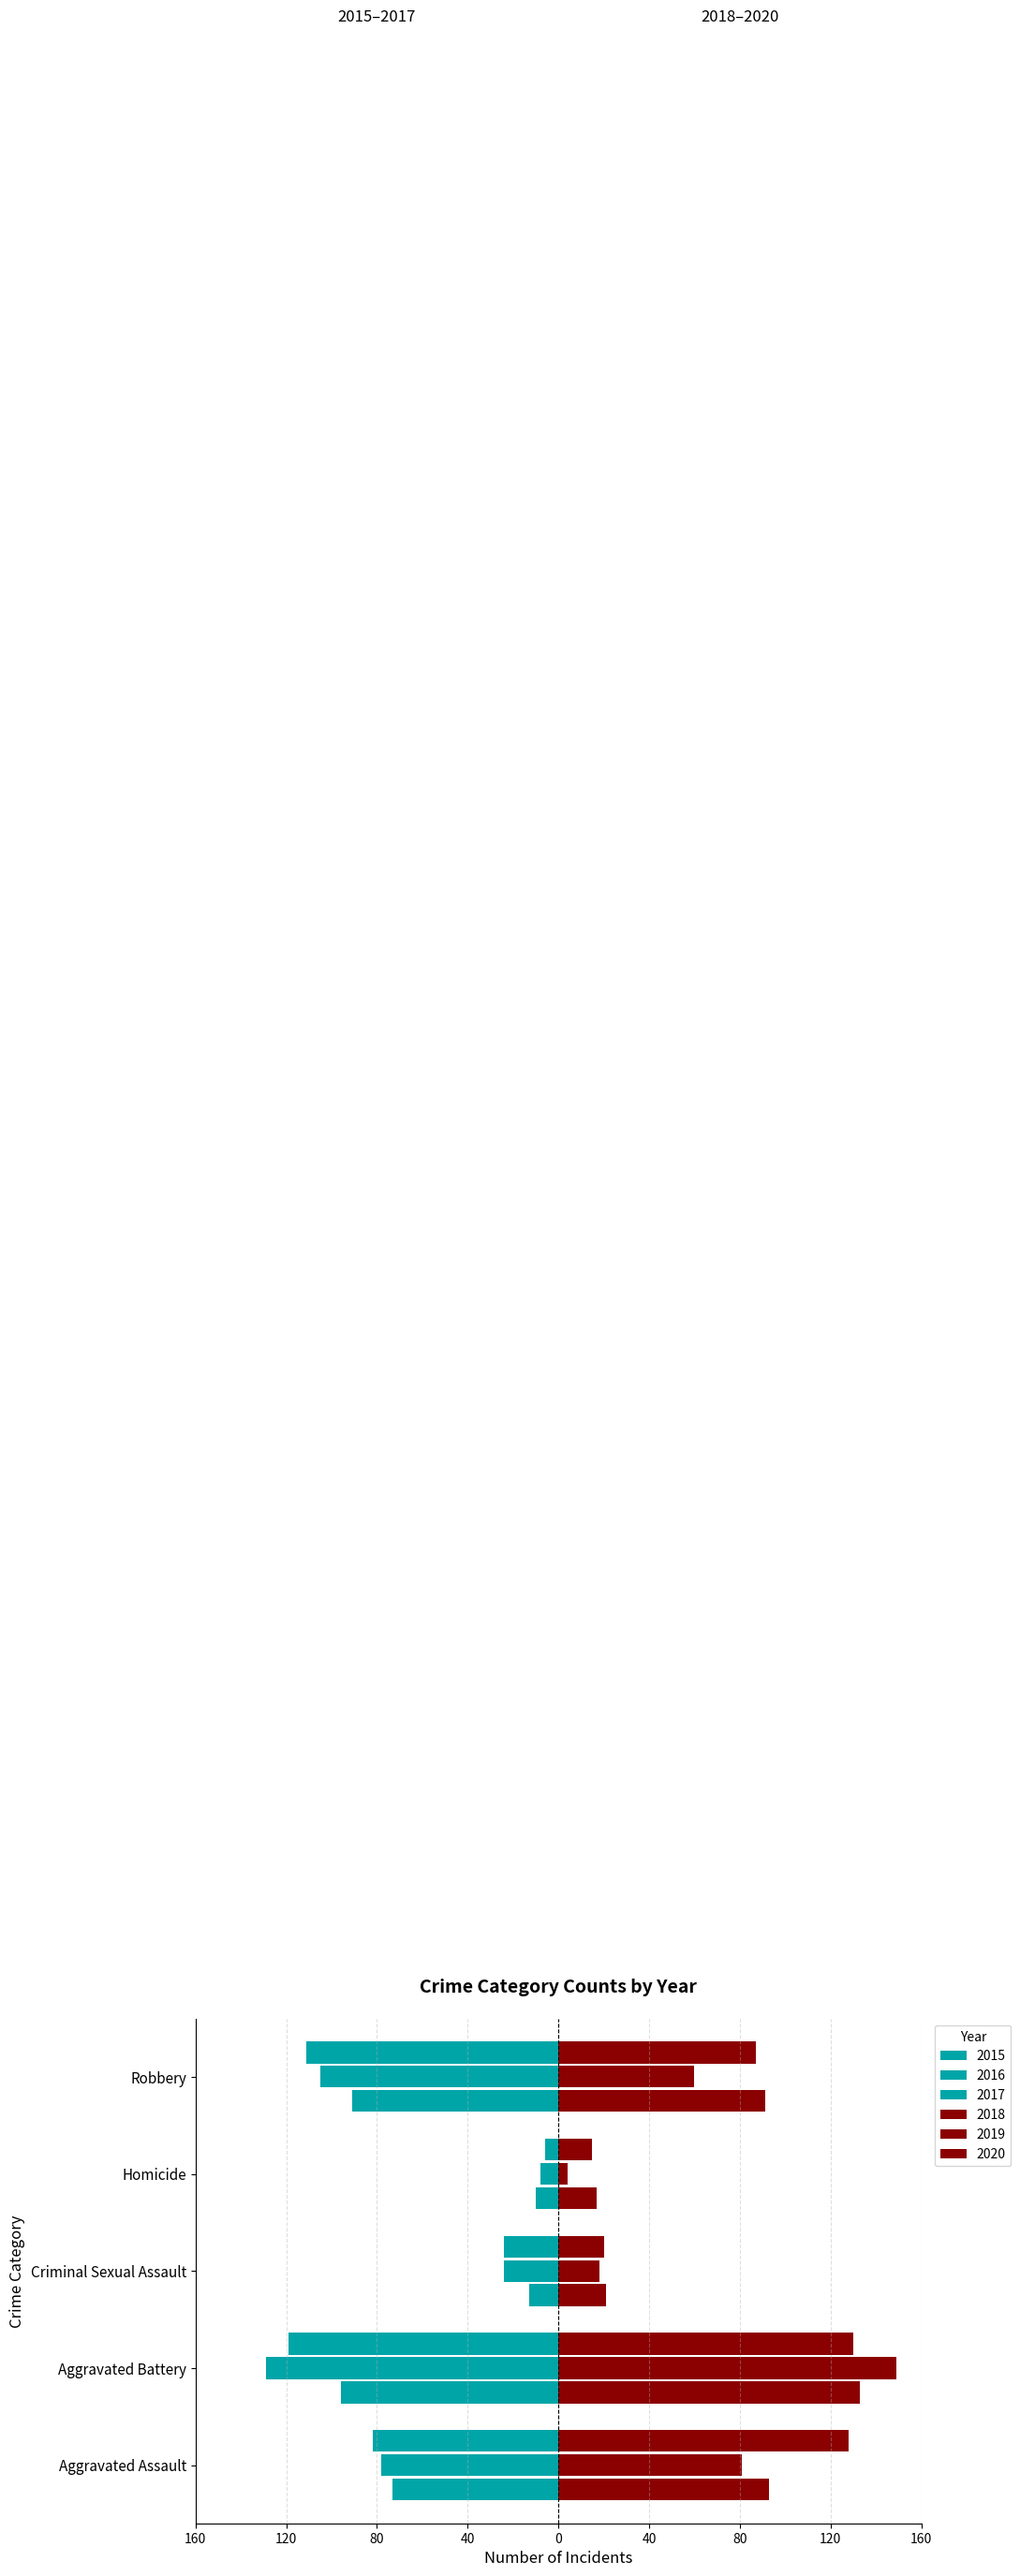

At which label is 2015 closest to -53?

Aggravated Assault